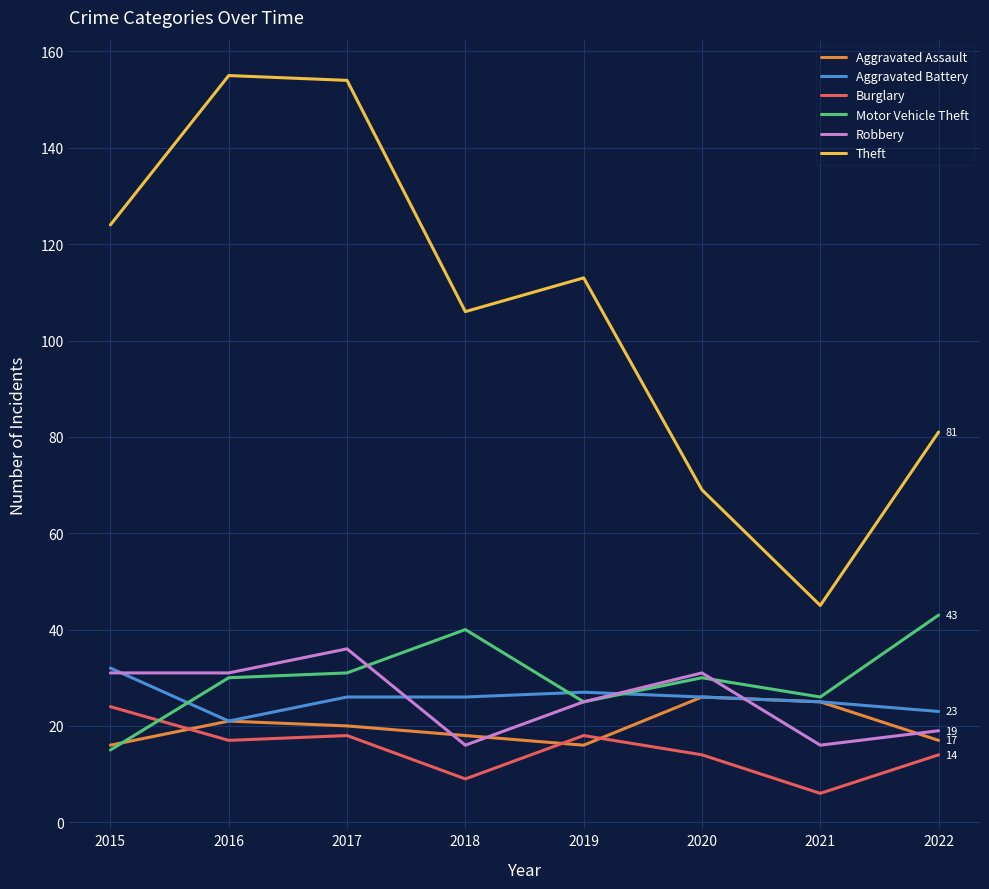

What is the smallest value displayed?

6